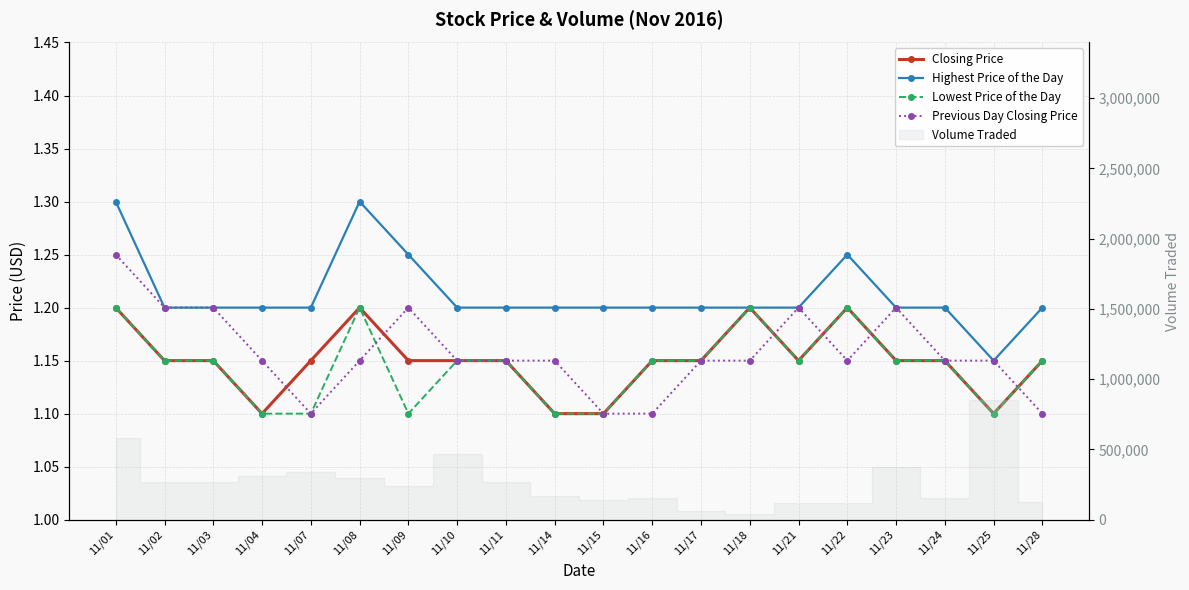

Does the chart have visible grid lines?

Yes